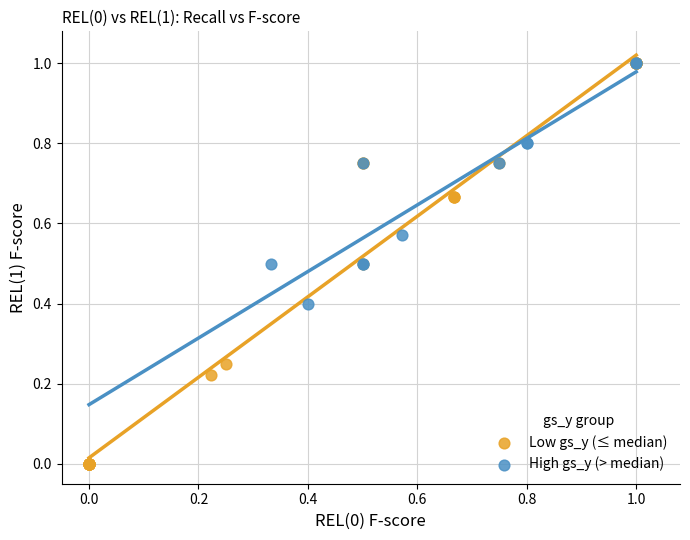

Which series has the widest spread of Y values?

Low gs_y (≤ median)